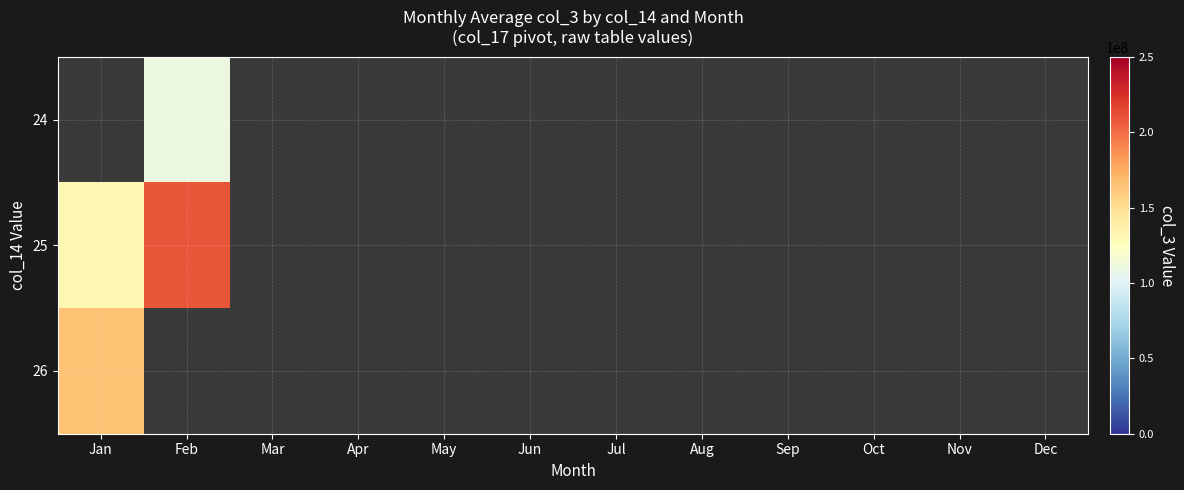

What is the highest value of the 26 series?

164948420.0